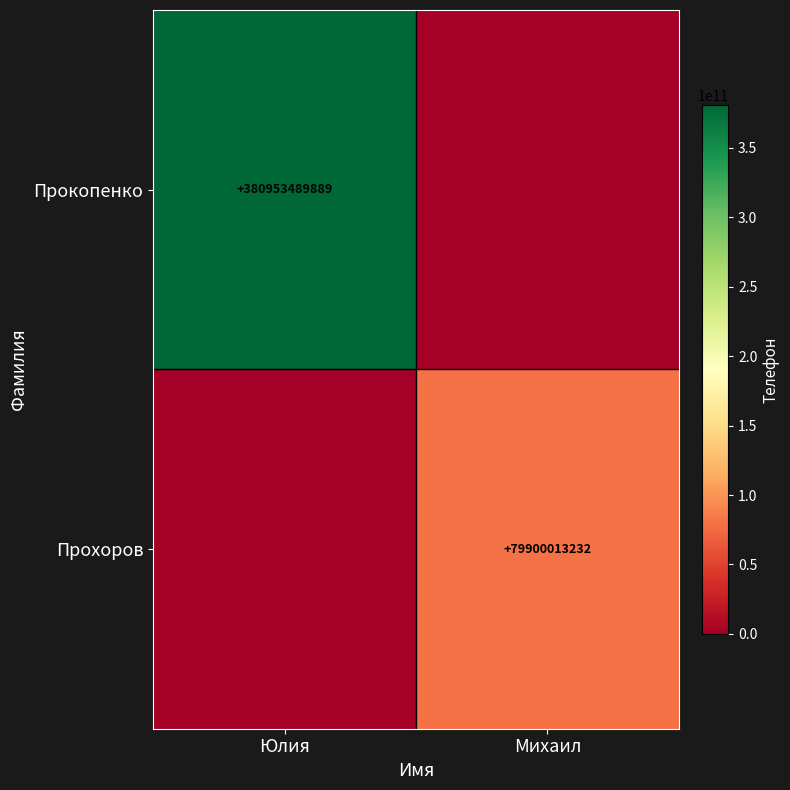

The Прохоров series shows 117698858380 at Михаил. True or false?

False